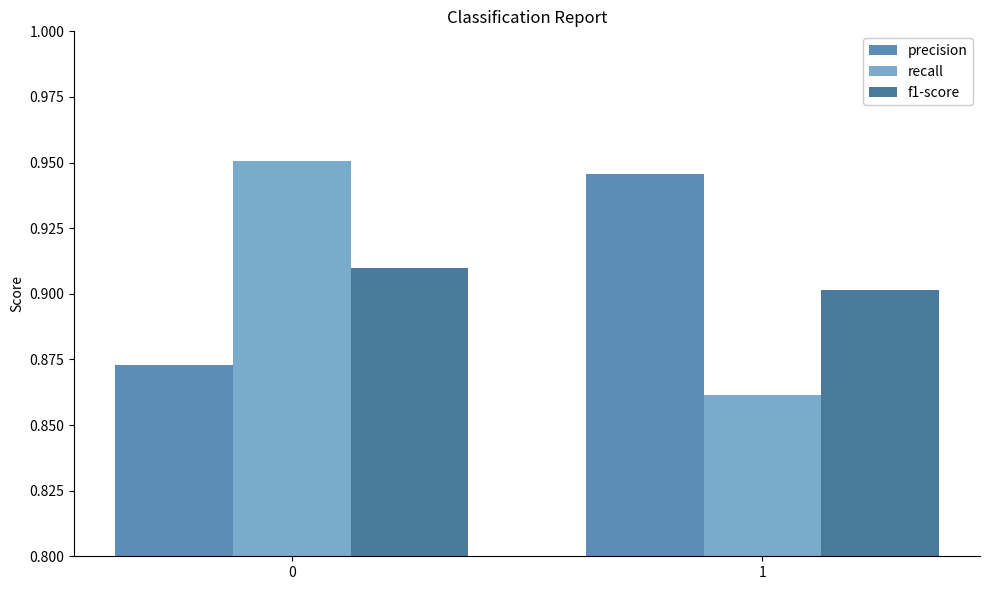

At which label is f1-score closest to 0?

1